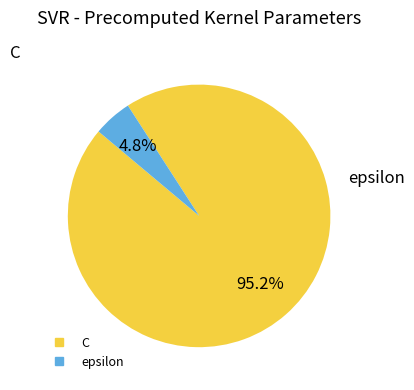

To the nearest percent, what is the average slice percentage?

50%